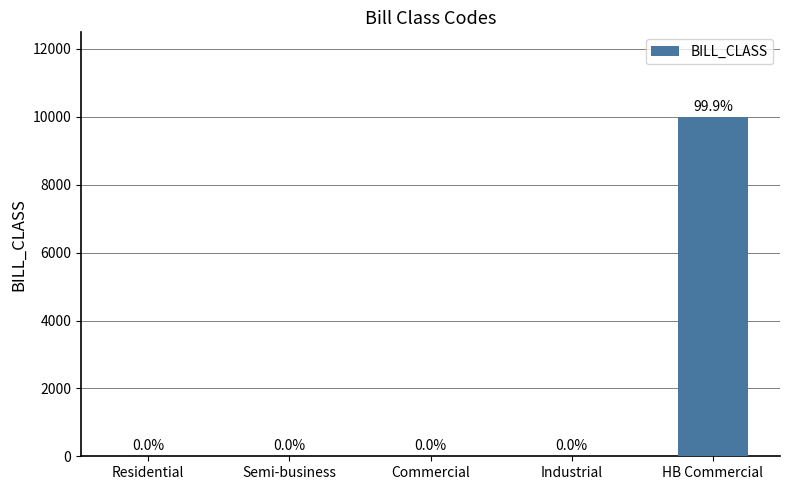

What is the greatest value displayed?

9992